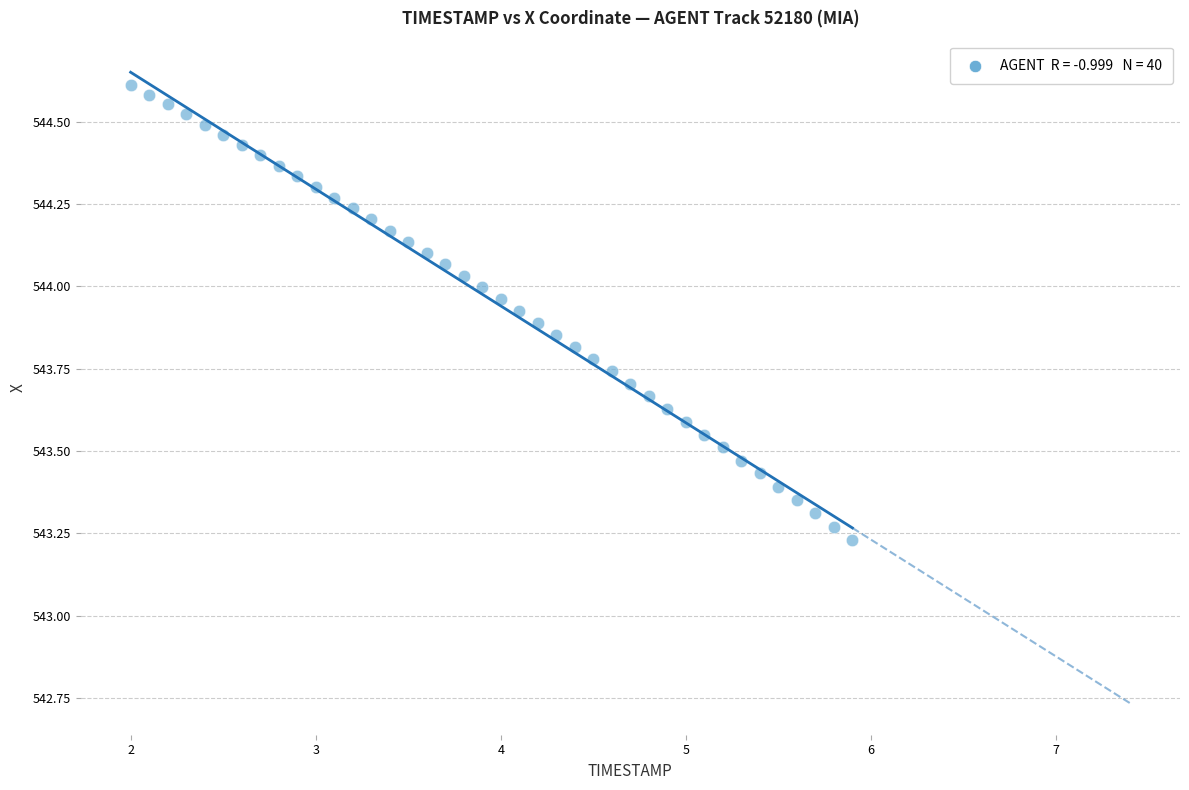

What is the range of X values (max minus min)?

3.9